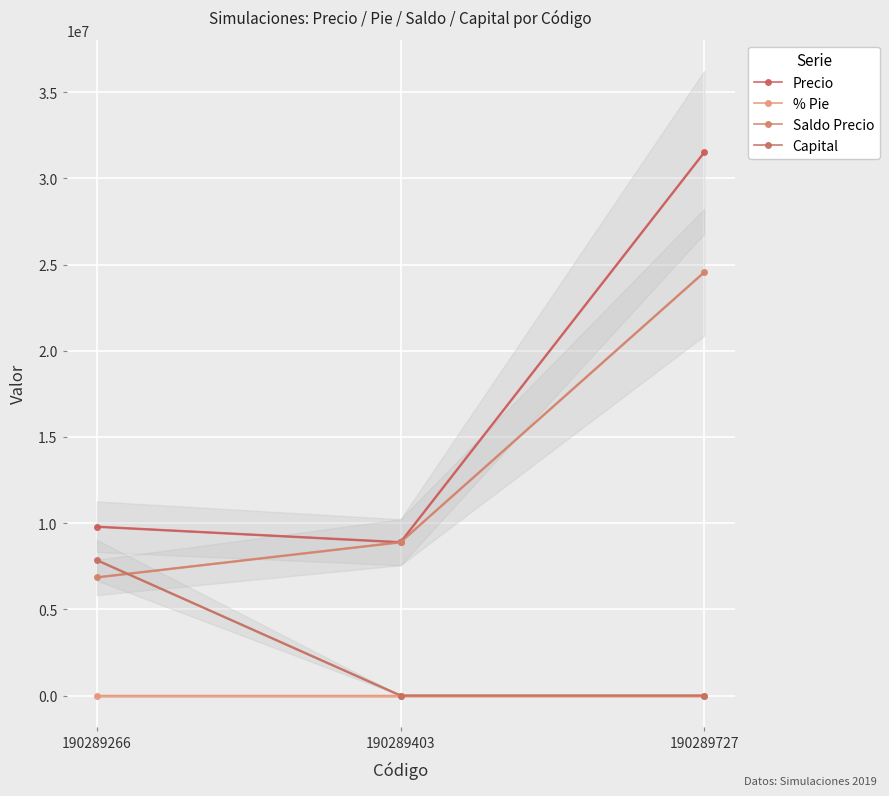

Which series has the largest total across all categories?

Precio